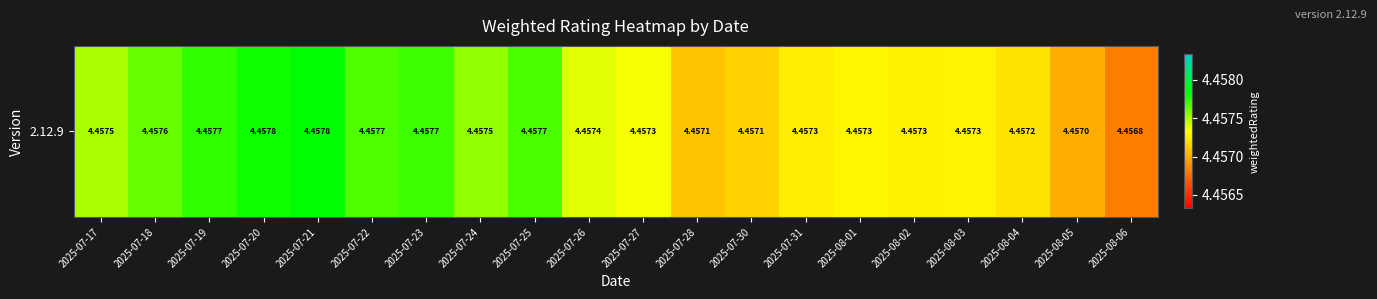

What is the average value?

4.5